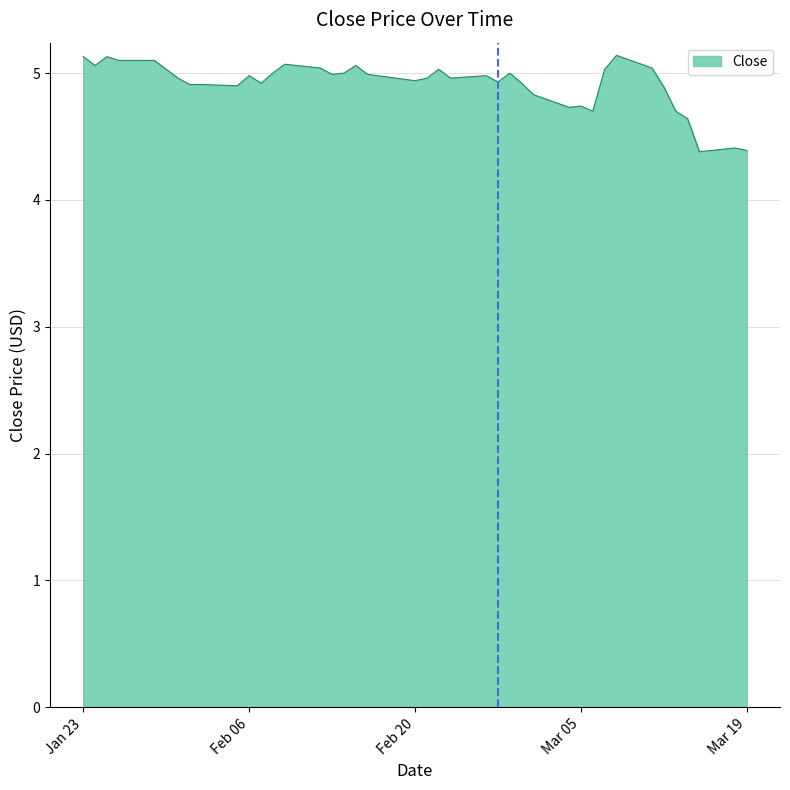

What is the maximum value shown in the chart?

5.1